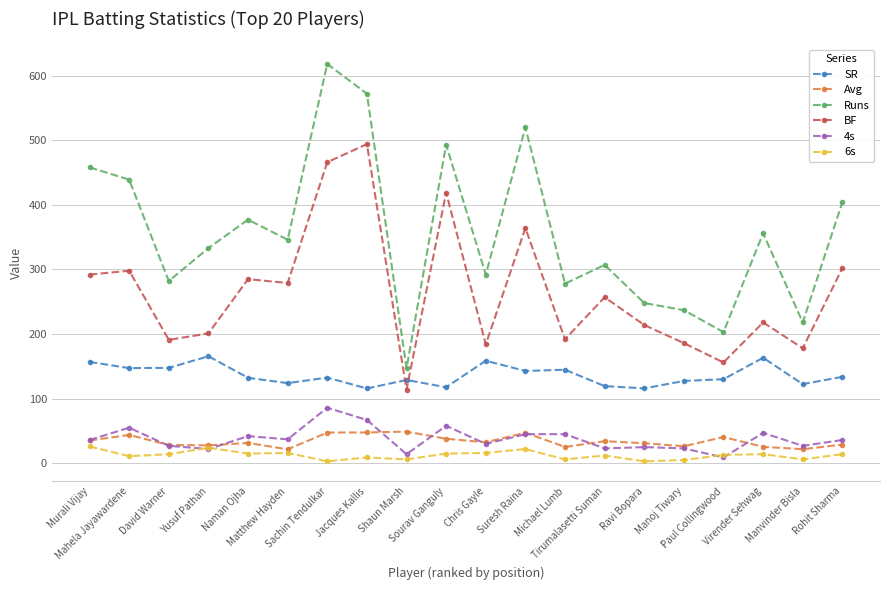

True or false: Avg has a value of 55.0 at Ravi Bopara.

False